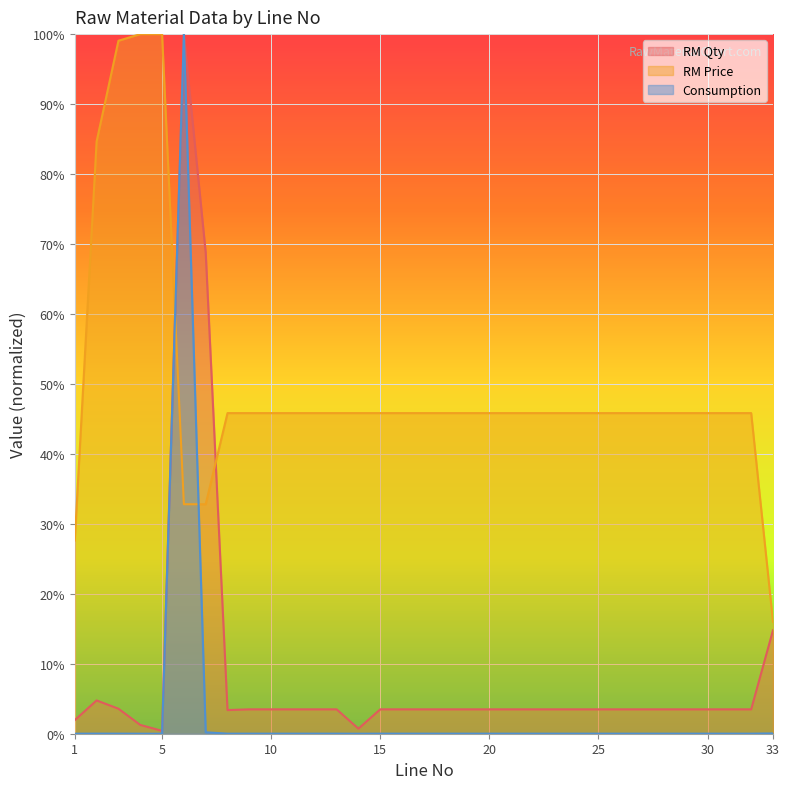

The value of Consumption at 9 is 0.0. True or false?

False